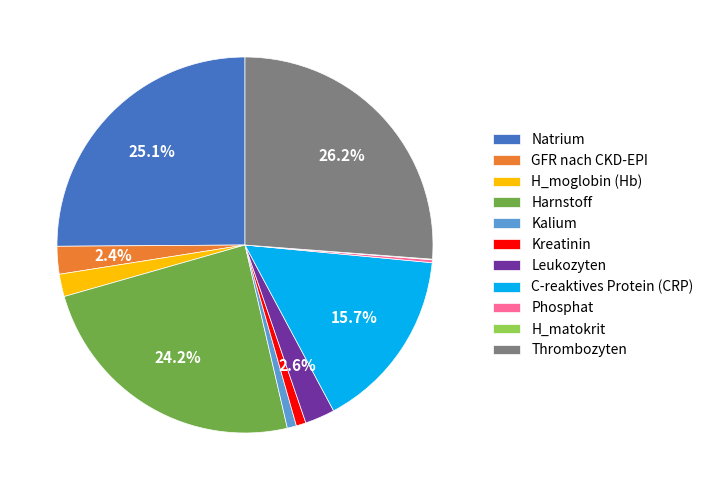

Does GFR nach CKD-EPI account for over 50% of the chart?

No